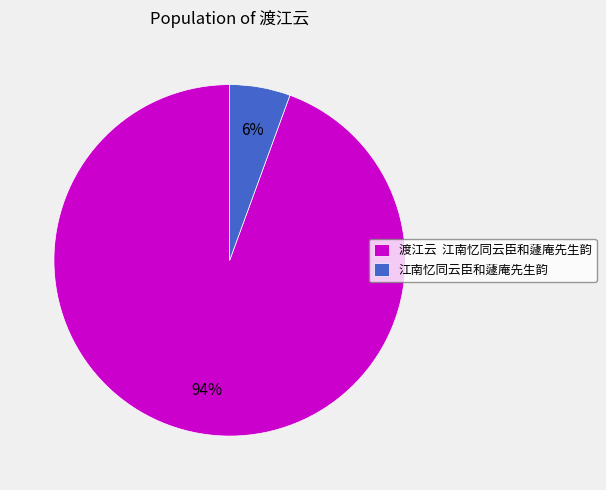

To the nearest percent, what is the average slice percentage?

50%